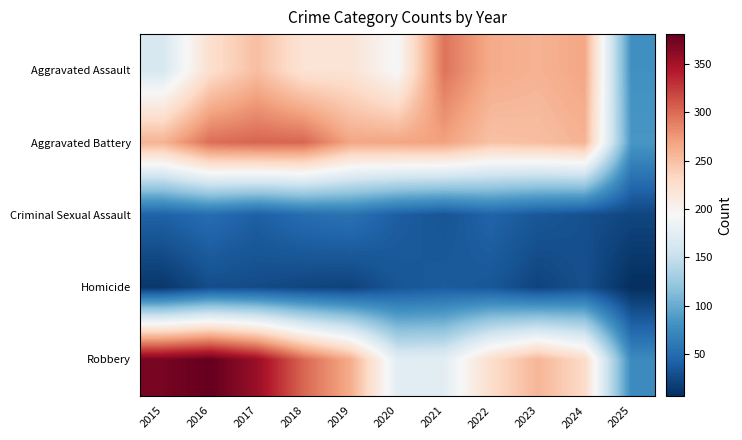

What is the greatest value displayed?

381